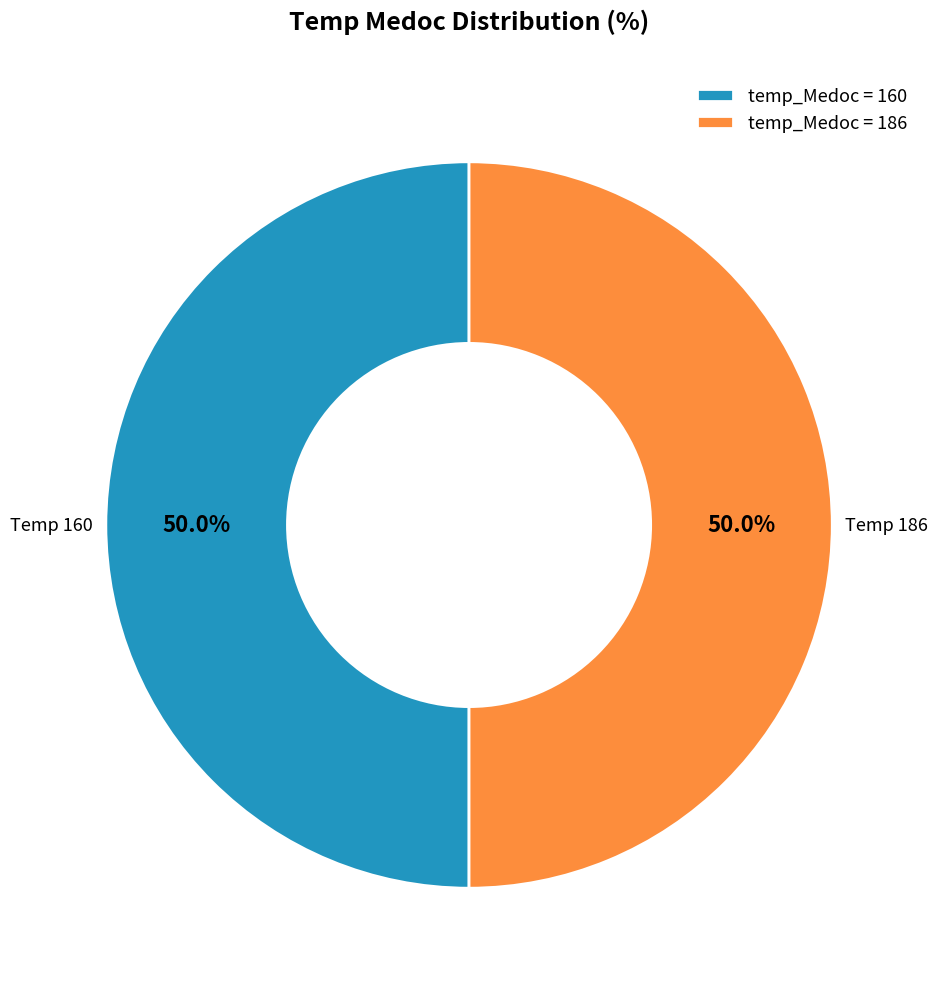

Combined, what portion of the pie is temp_Medoc = 186 and temp_Medoc = 160?

100.0%